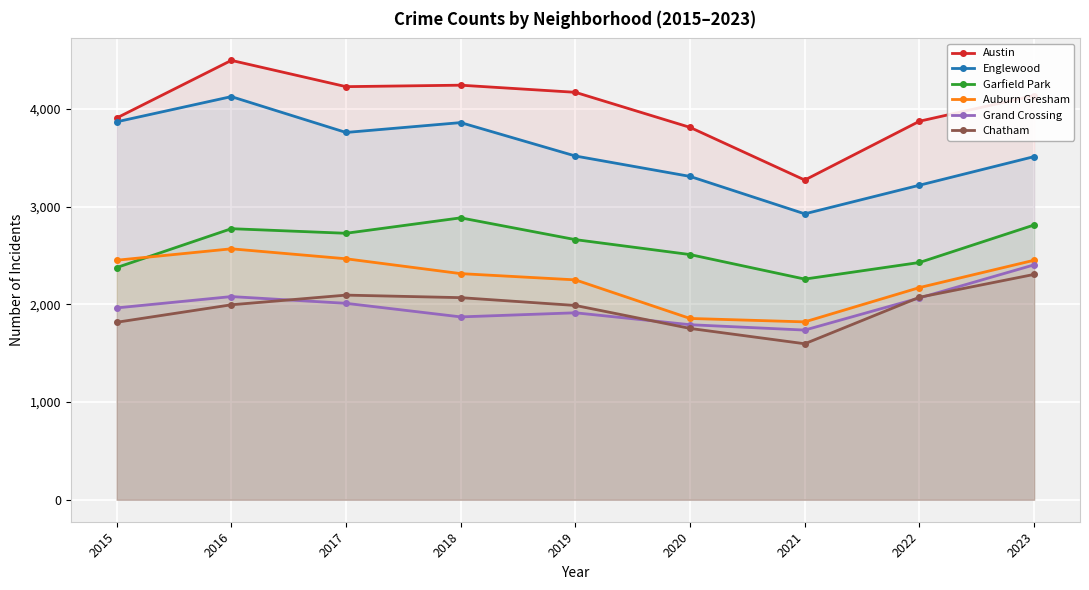

True or false: Englewood and Auburn Gresham intersect in this chart.

False